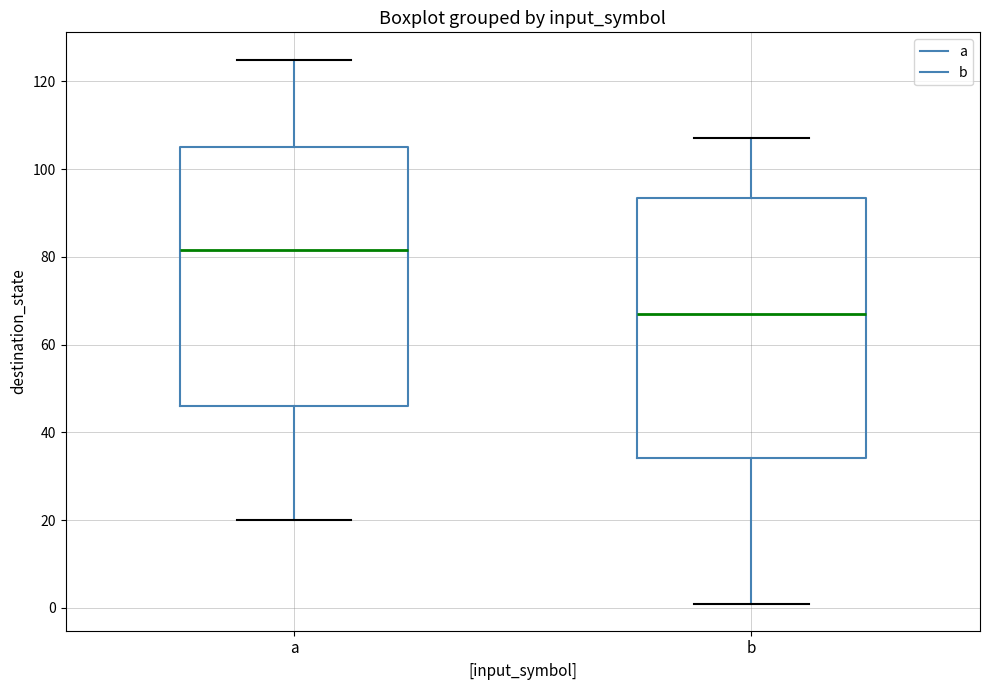

Which box's median line is the highest?

a